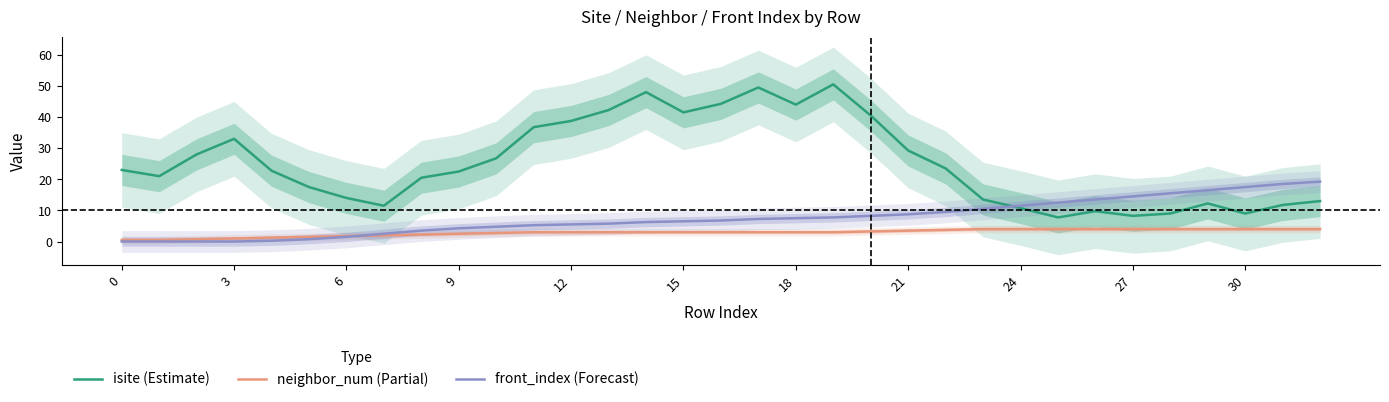

Is the value of isite (Estimate) at 24 greater than the value of neighbor_num (Partial) at 3?

Yes